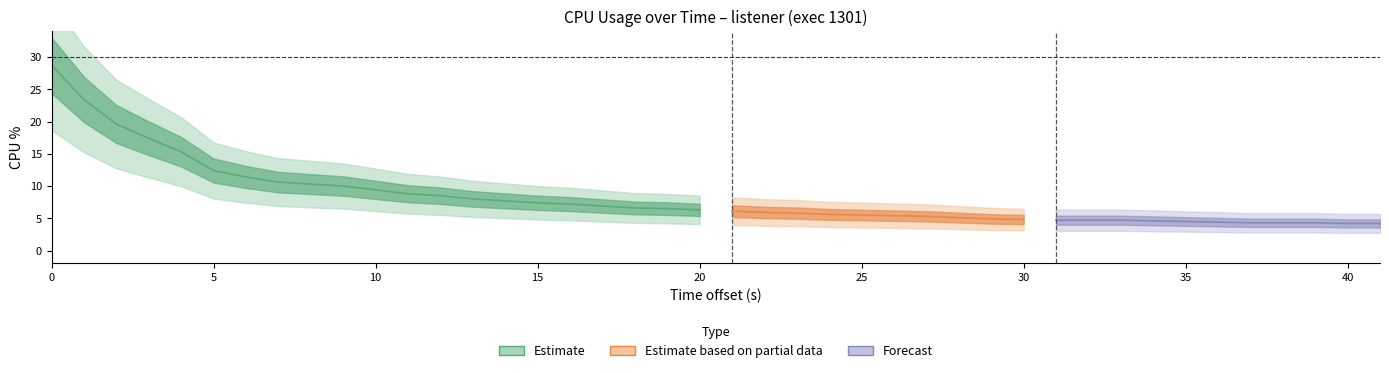

How many data points does each series have?

40